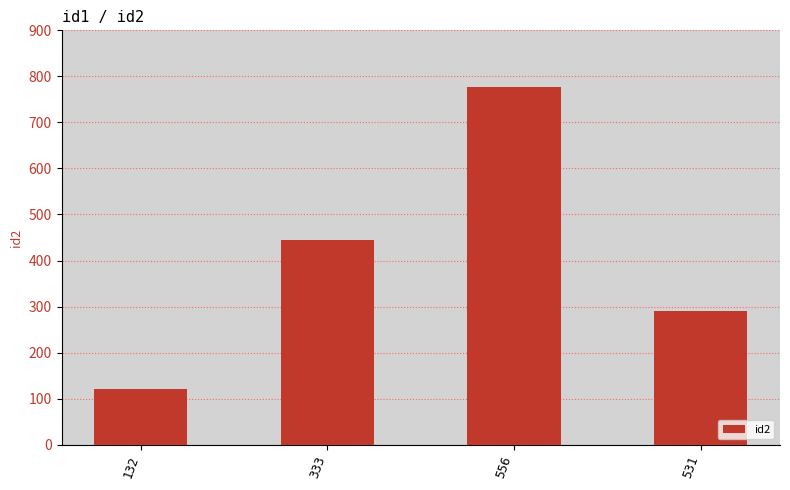

What is the sum of the values at 531 and 132?

412